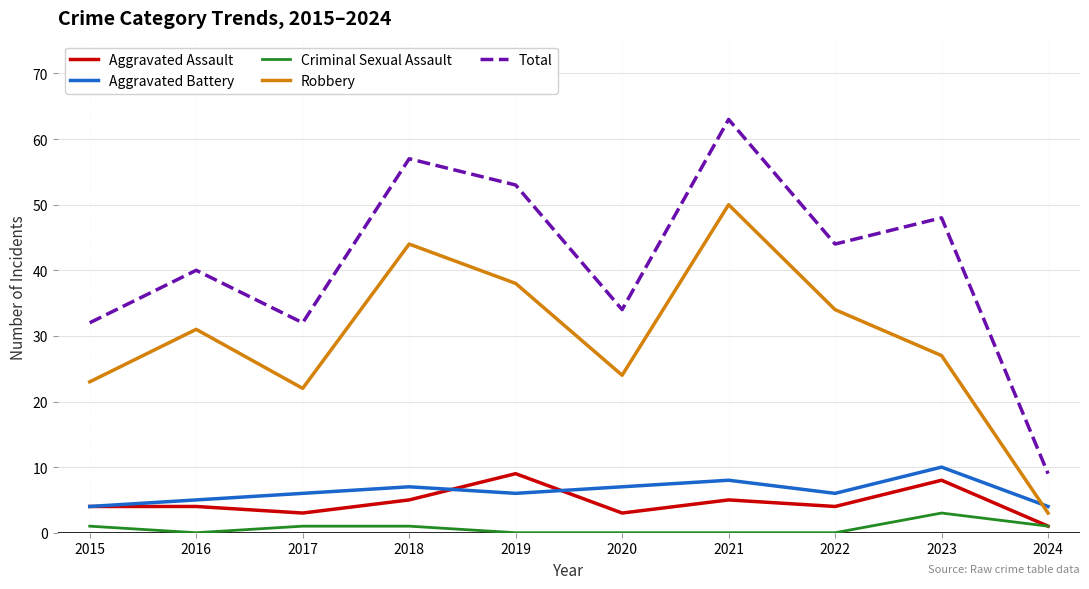

What is the difference between the Criminal Sexual Assault values at 2022 and 2023?

3